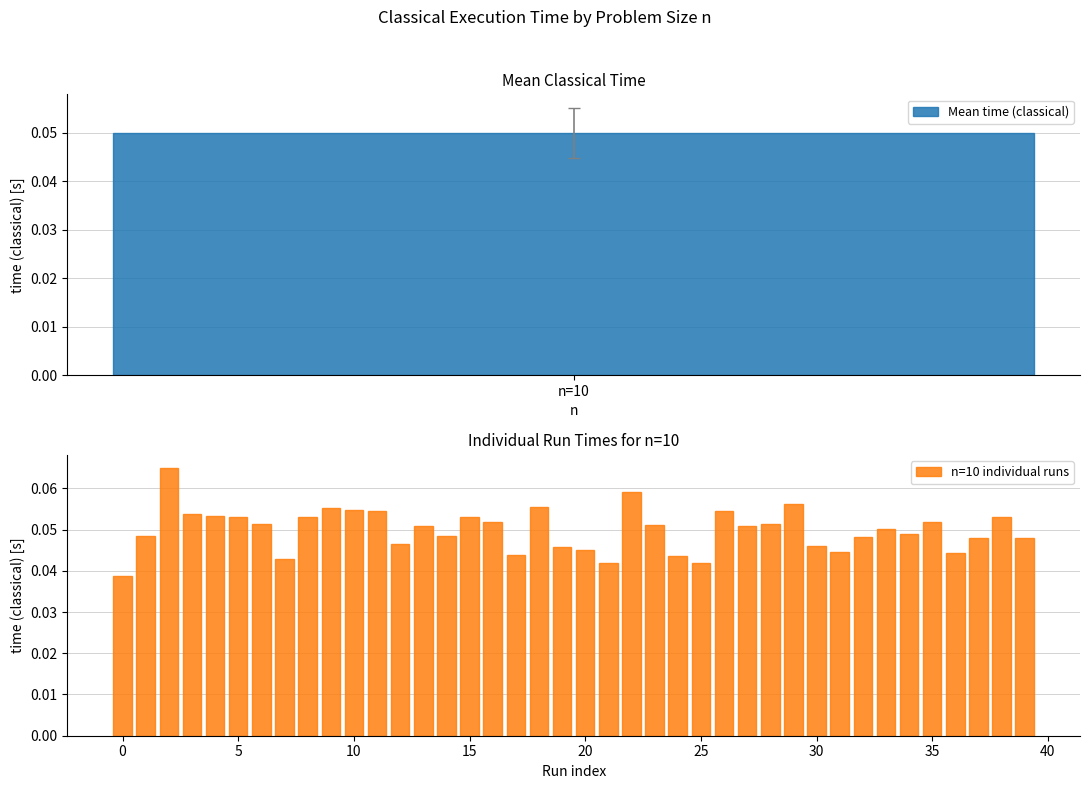

Read the value at 9.

0.1